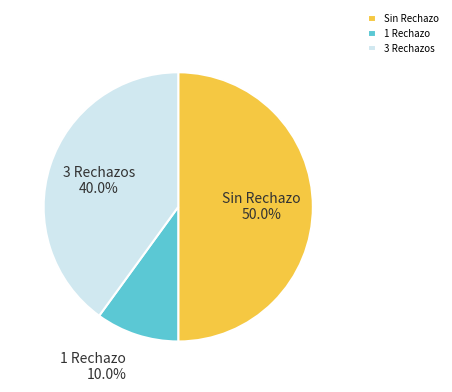

How many slices are in this pie chart?

3